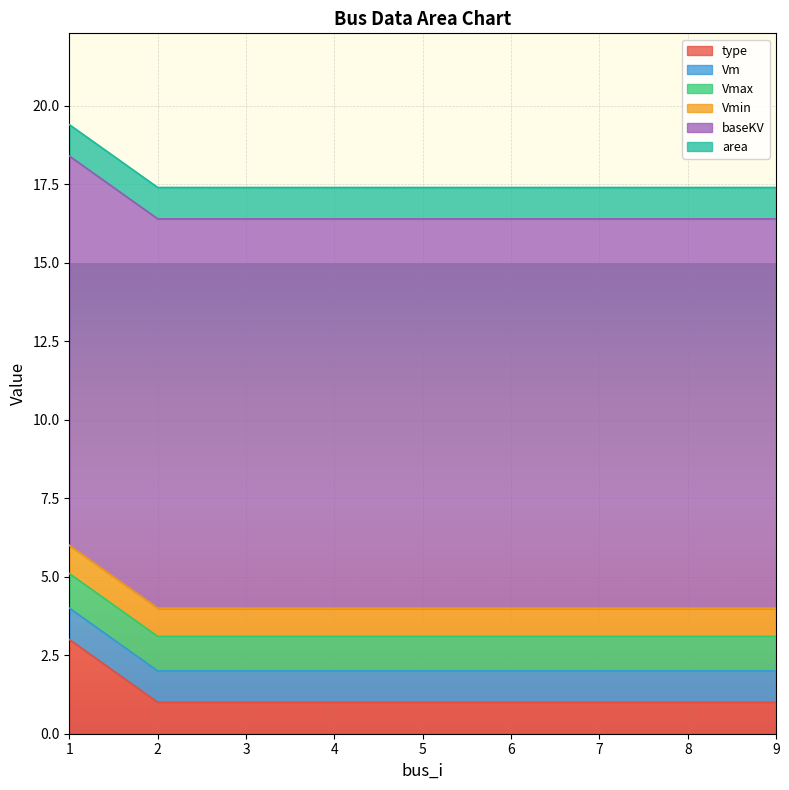

True or false: Vmax and Vm intersect in this chart.

False